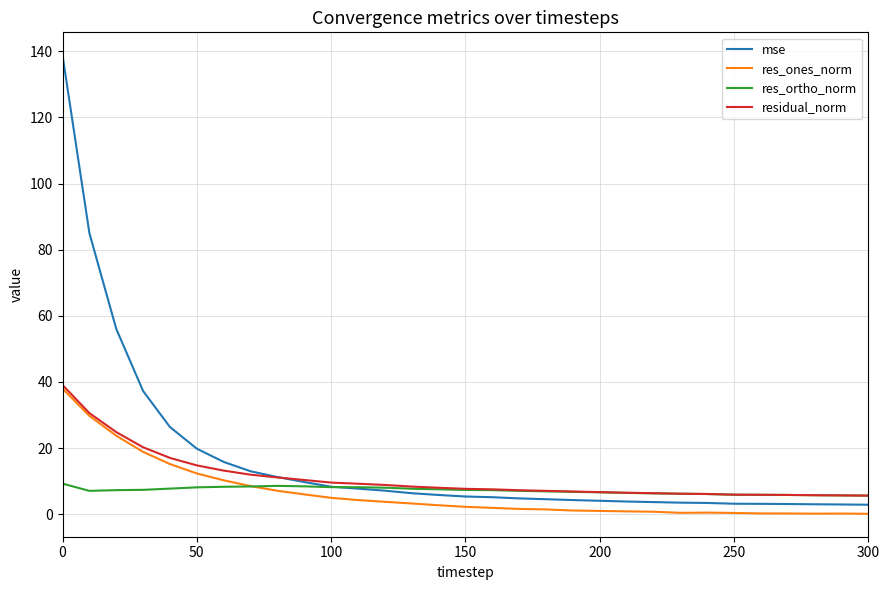

What is the greatest value displayed?

138.8